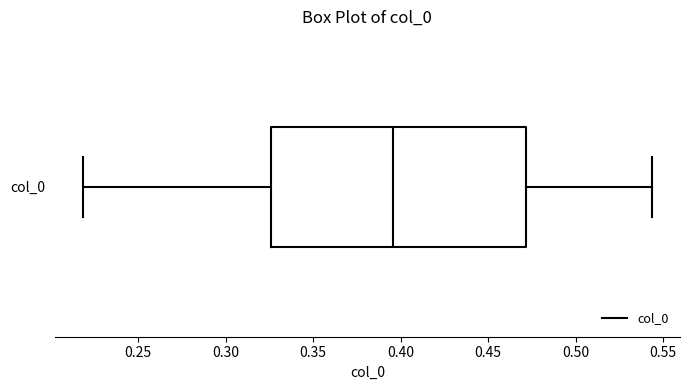

Read this box plot against the x-axis: the position of the median line, the range covered by the box, and the ends of both whiskers. The values are not printed on the chart, so give them approximately, as read against the axis.

median 0.395, box 0.325 to 0.470, whiskers 0.220 to 0.545